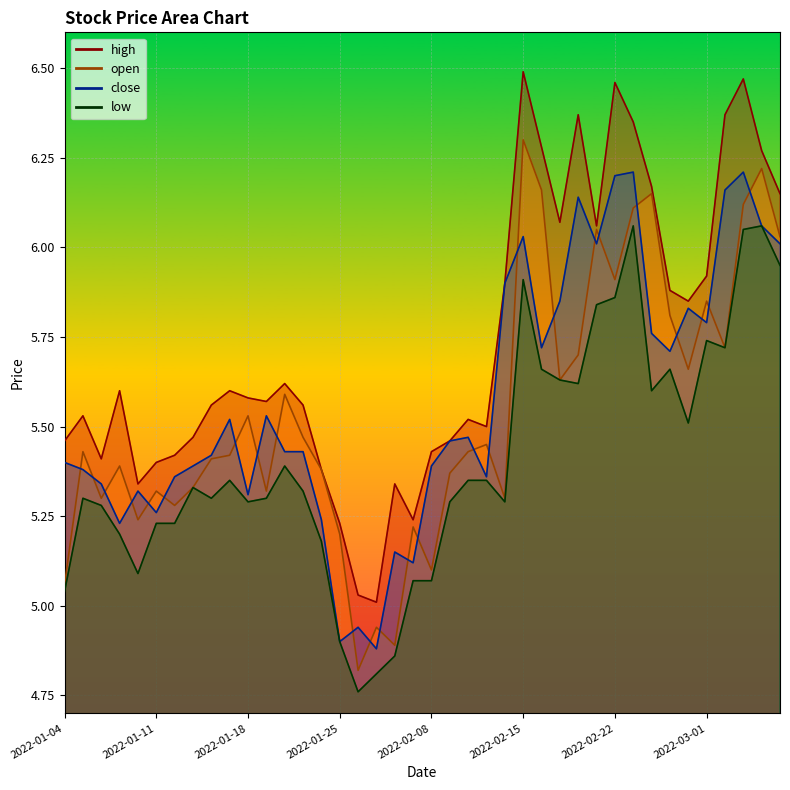

The value of open at 2022-02-28 is 5.7. True or false?

True